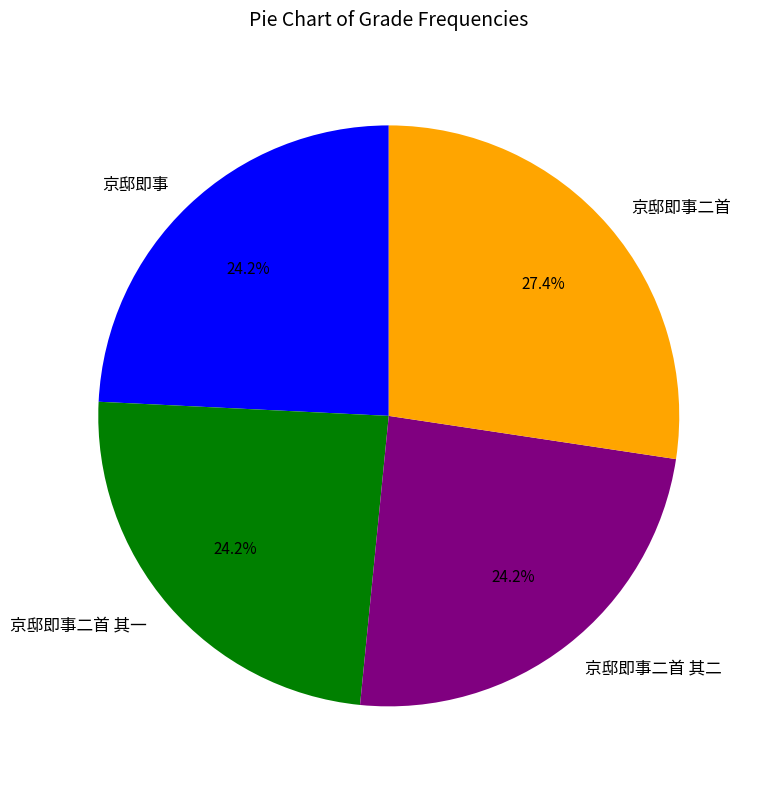

What is the largest slice in the pie chart?

京邸即事二首